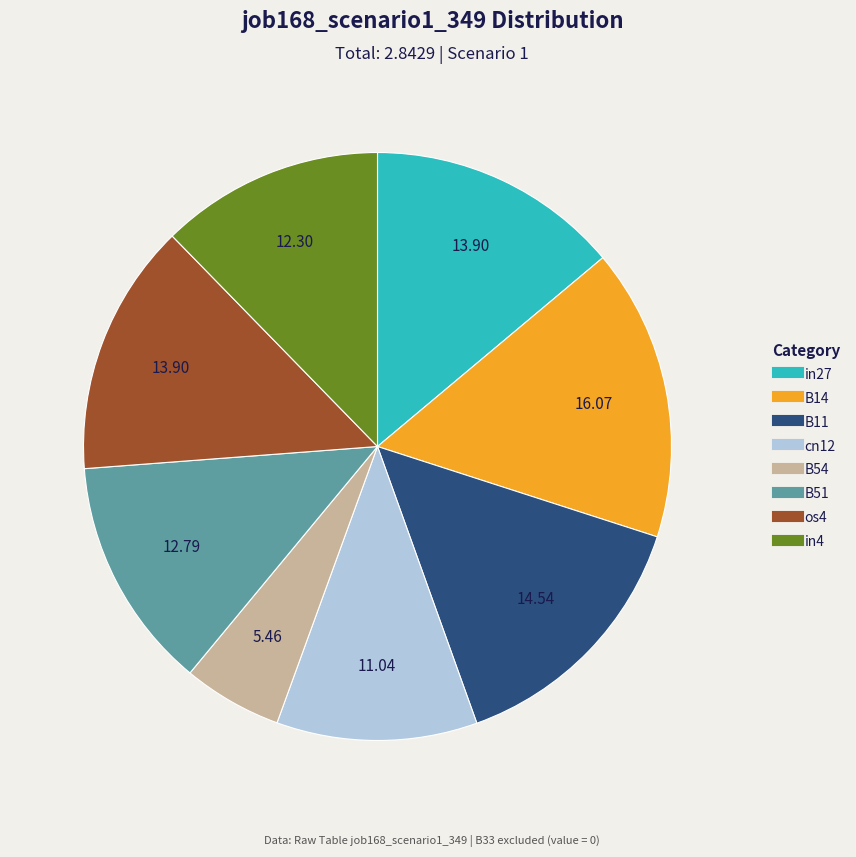

Is there any slice that represents more than half of the pie?

No